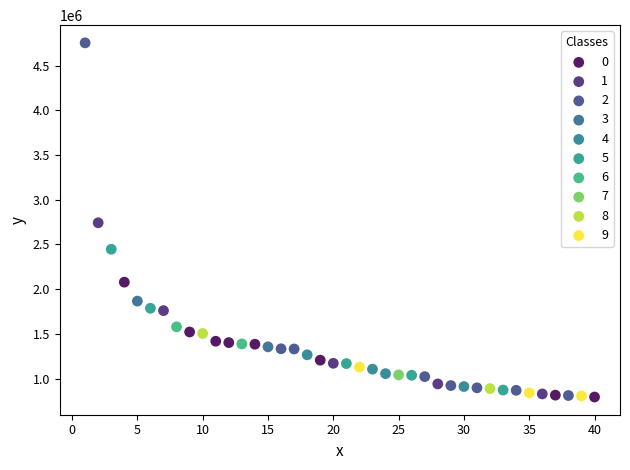

Which series contains the highest Y value?

2